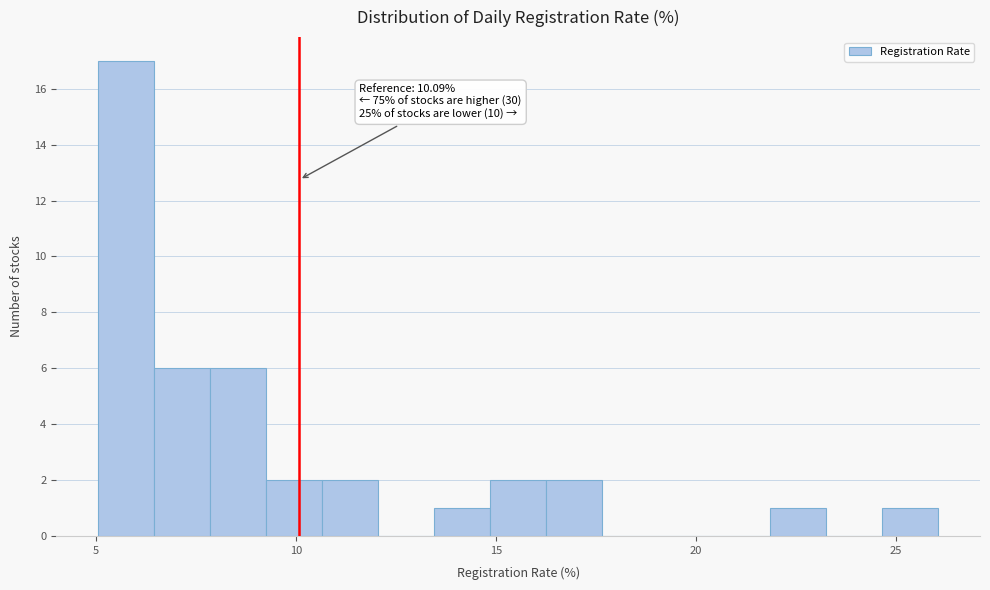

Read against the x-axis, roughly where is the centre of the tallest bar?

6.0